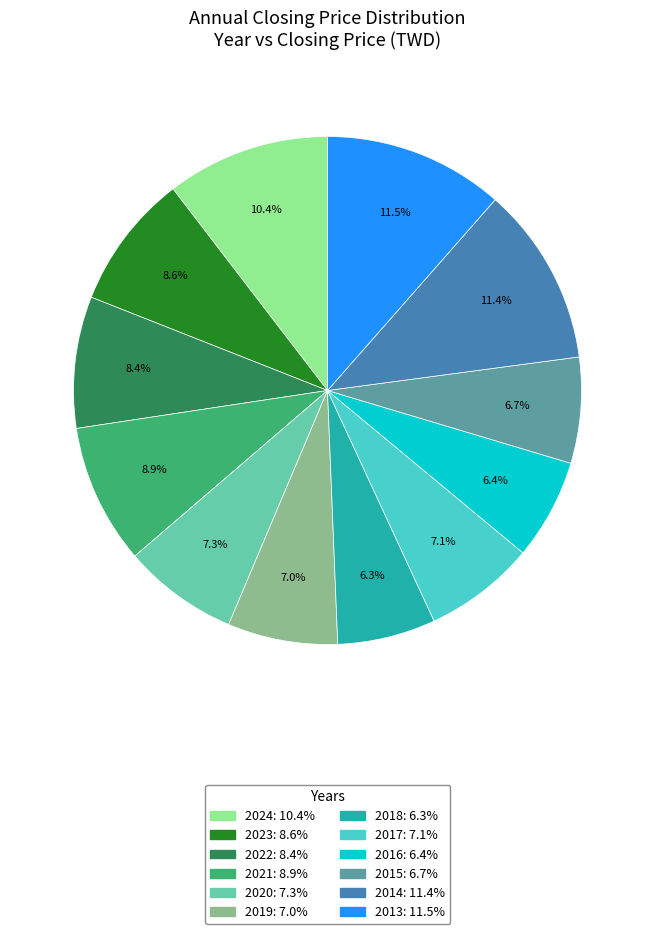

How many segments does this pie chart have?

12